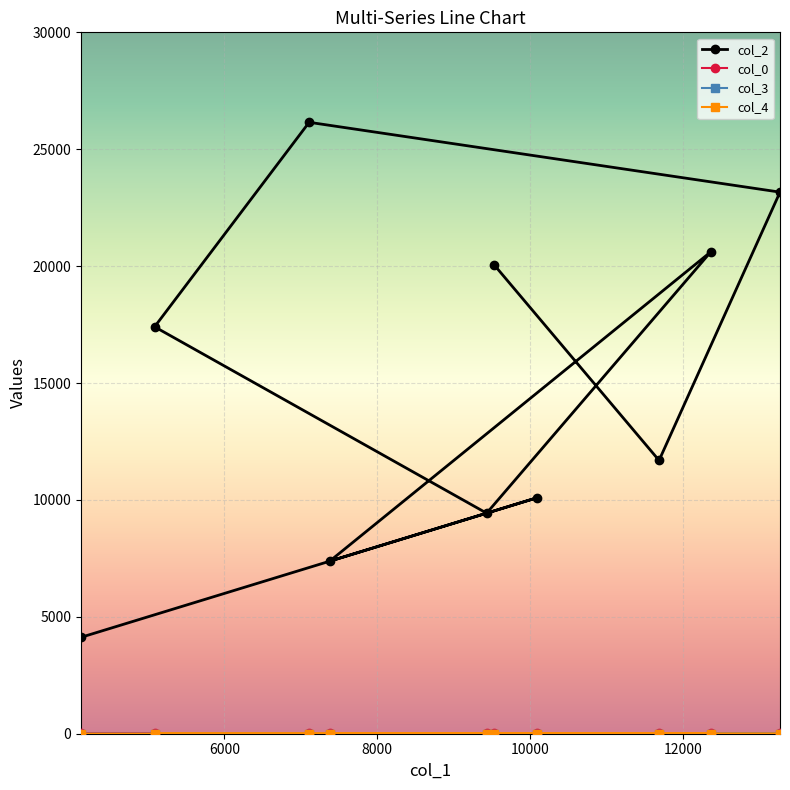

In col_3, how many points are lower than both neighbors (excluding endpoints)?

1